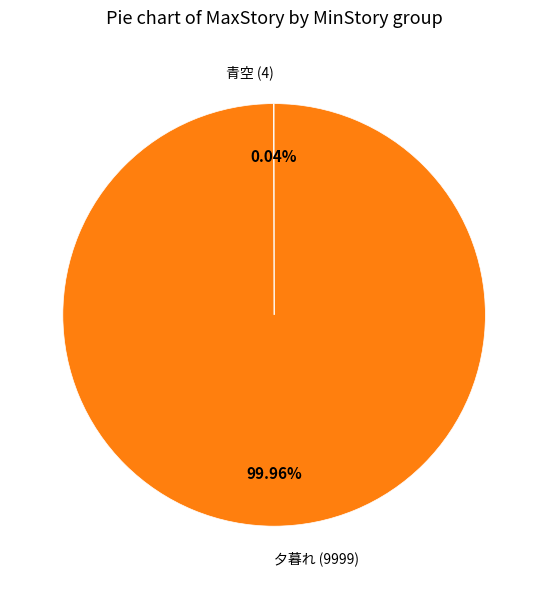

Which slice is the largest?

夕暮れ